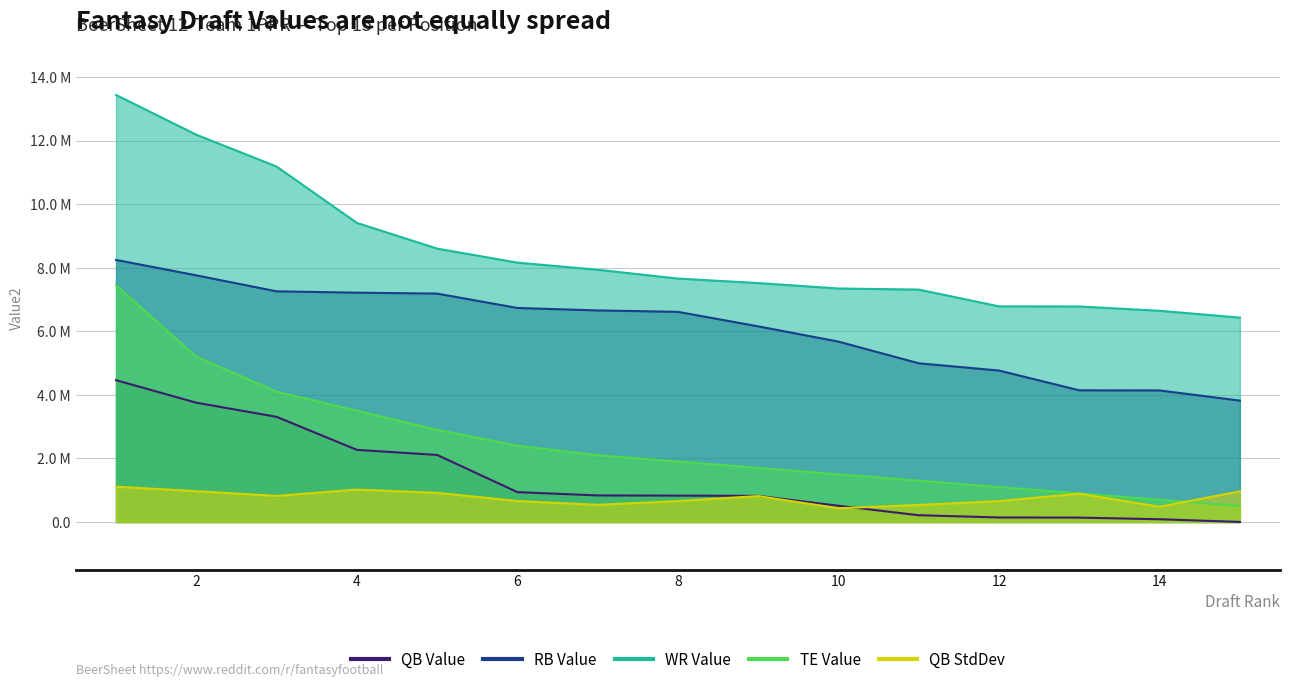

What is the minimum value for TE_VAL?

0.5